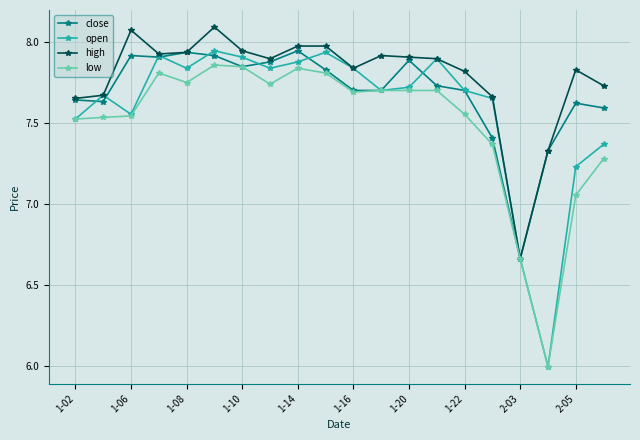

Rank the series by their average value, from highest to lowest.

high, close, open, low